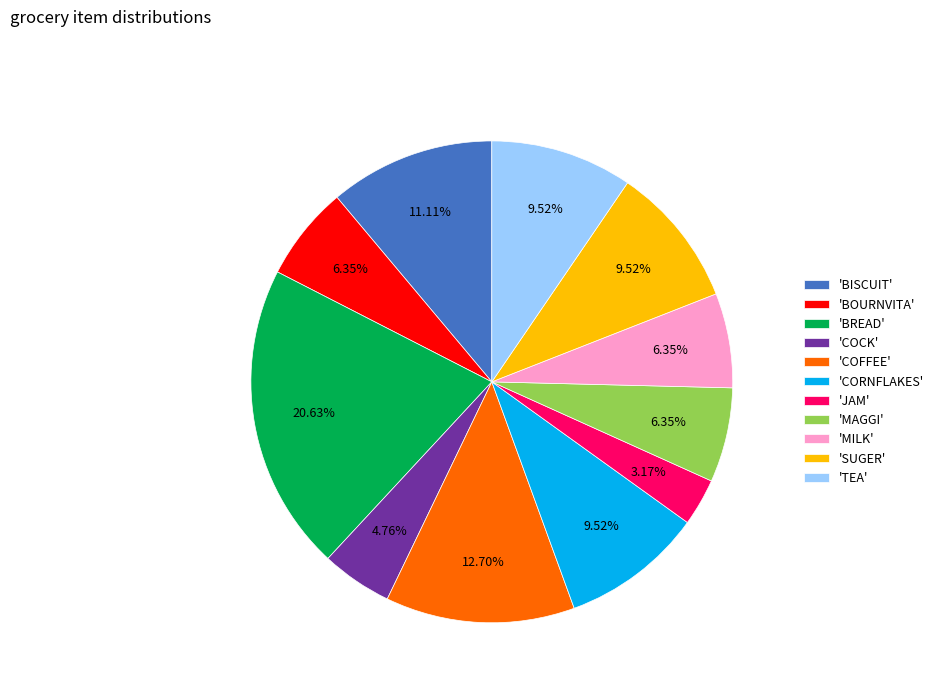

Count the number of slices in the pie.

11